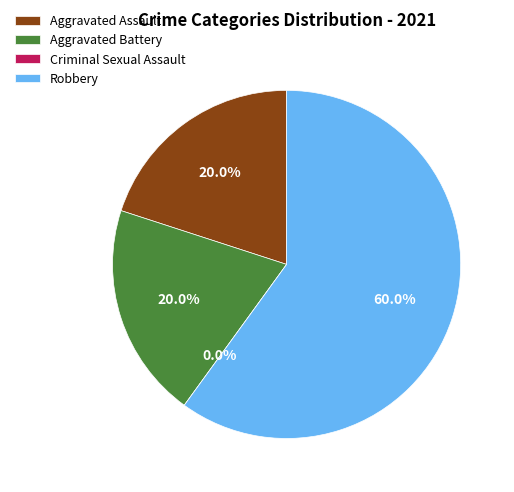

How many slices are in this pie chart?

4